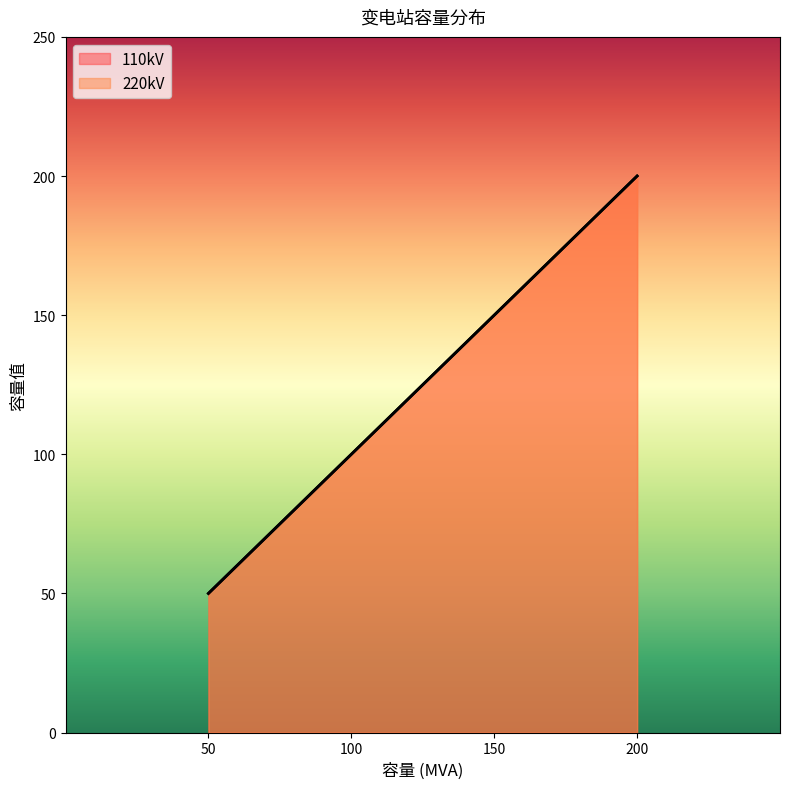

Reading left to right, list all the values displayed in this chart.

110kV: 50=50	100=100	150=150	200=200
220kV: 50=50	100=100	150=150	200=200